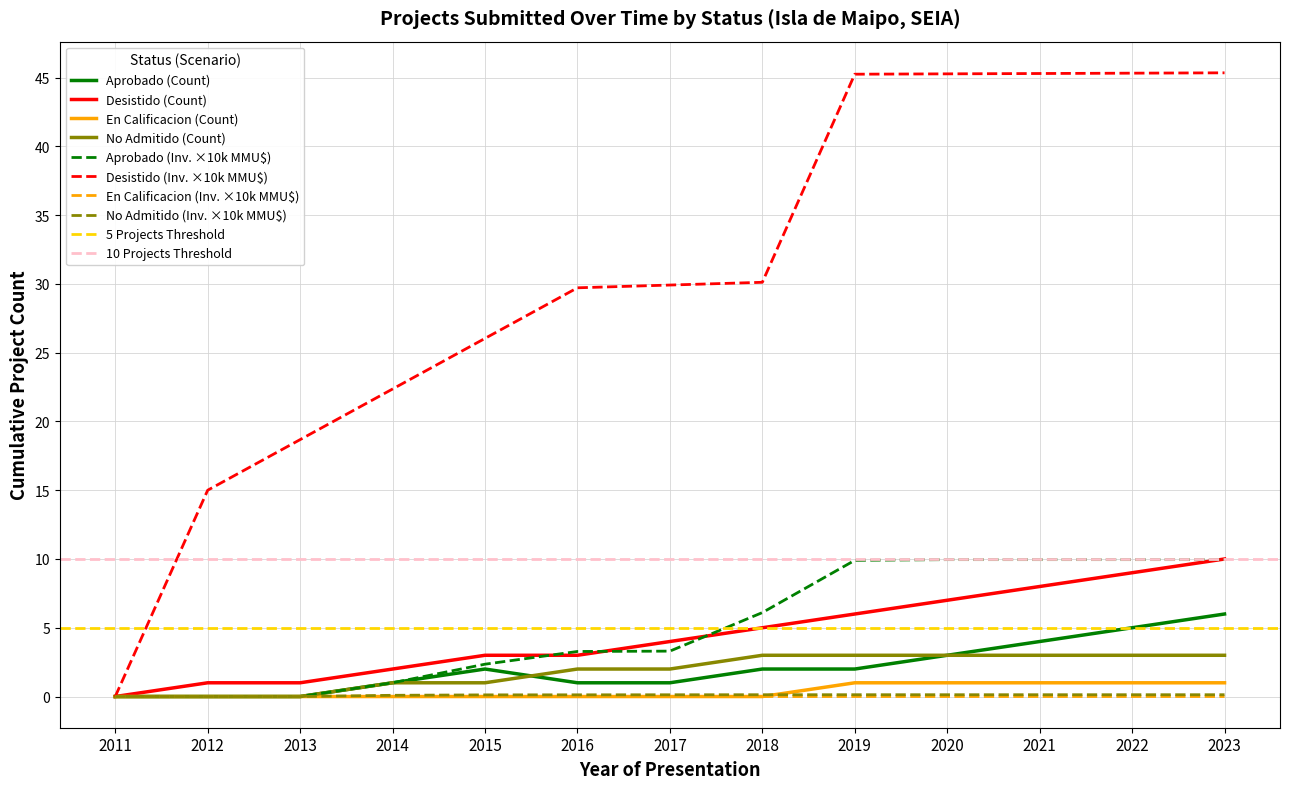

Is the value of Aprobado at 2012 greater than the value of En Calificacion at 2020?

No